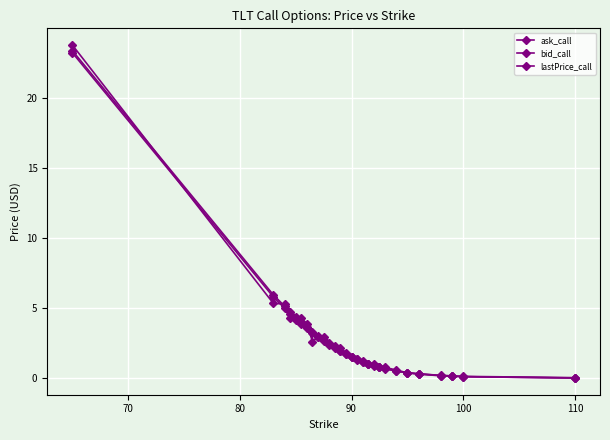

Does the chart have visible grid lines?

Yes